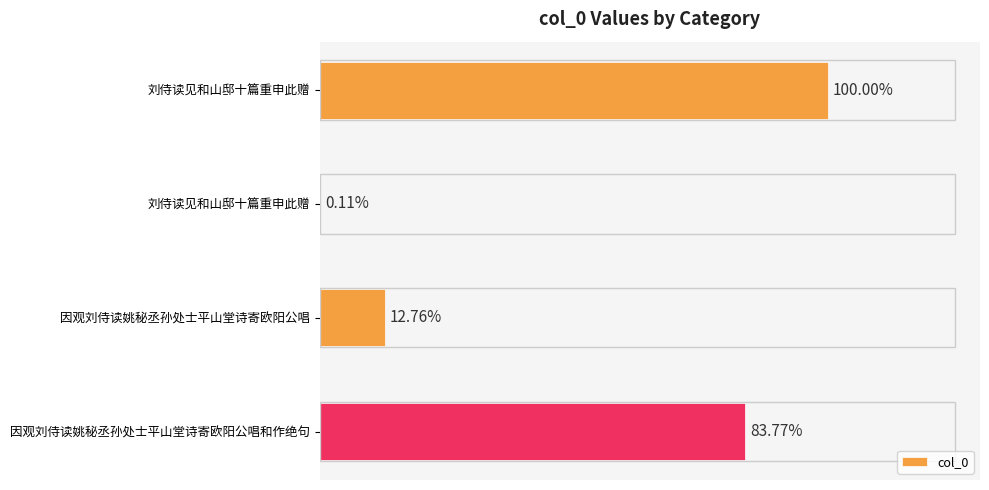

Count the values in the range 149282 to 1169655.

3